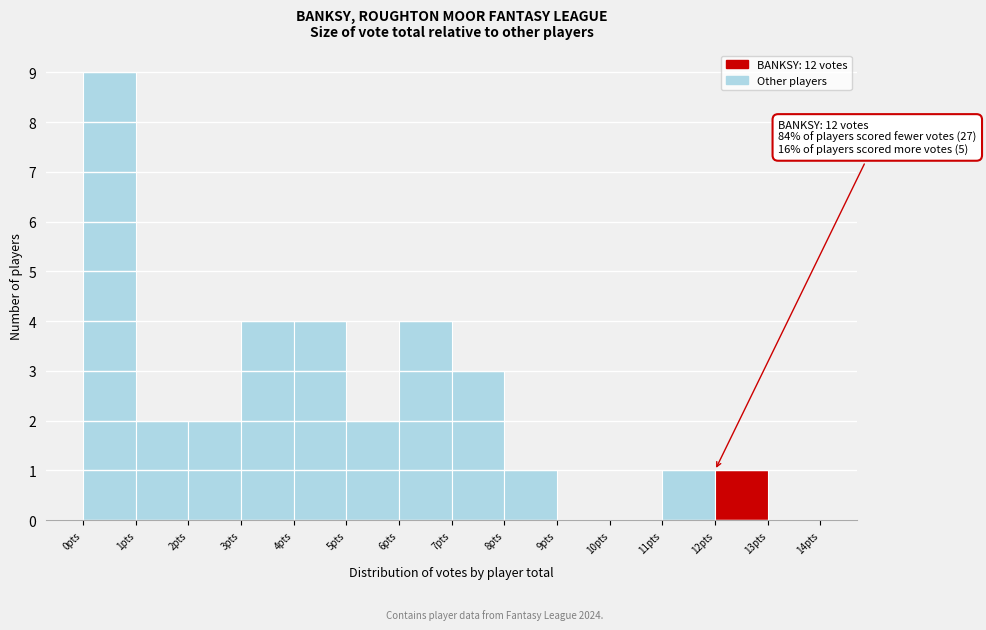

Which range on the x-axis has the tallest bar?

0 to 1